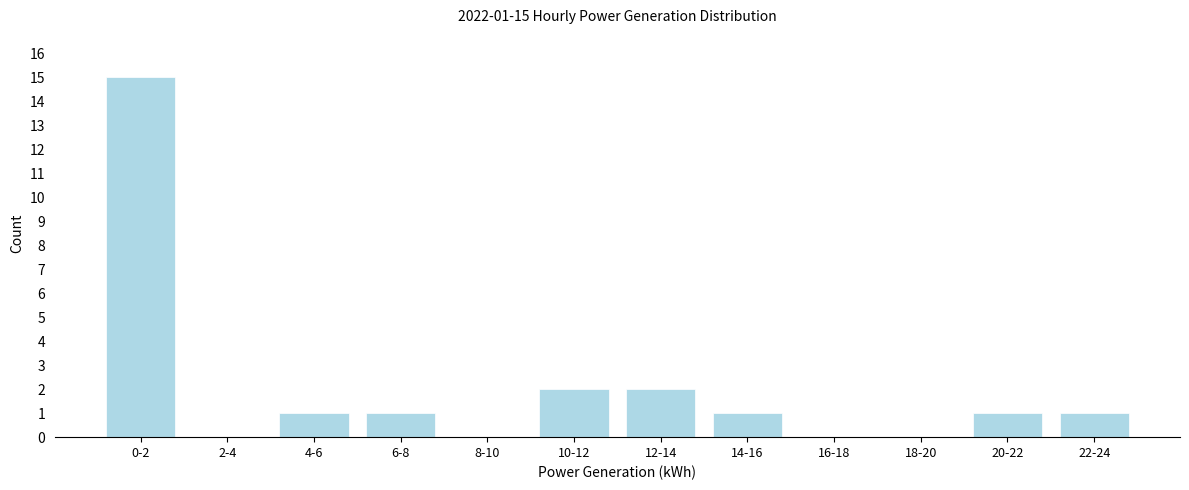

Reading left to right, extract all data points from this chart.

0-2=15	2-4=0	4-6=1	6-8=1	8-10=0	10-12=2	12-14=2	14-16=1	16-18=0	18-20=0	20-22=1	22-24=1